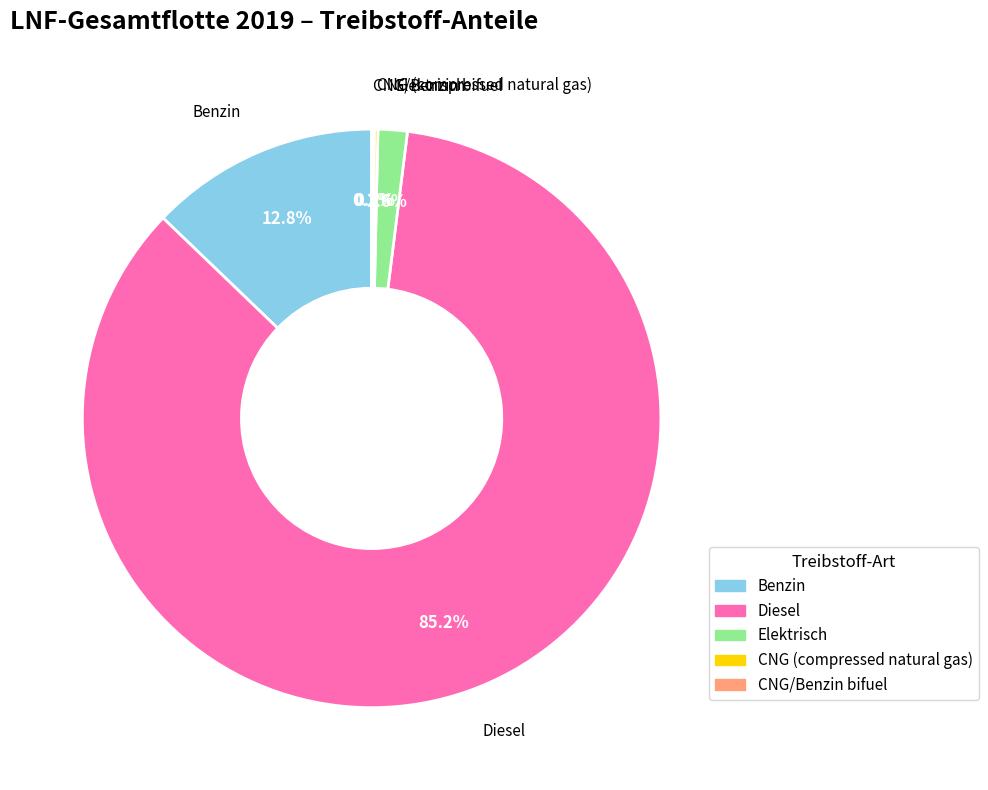

Do Benzin and Diesel together represent more than half of the pie?

Yes